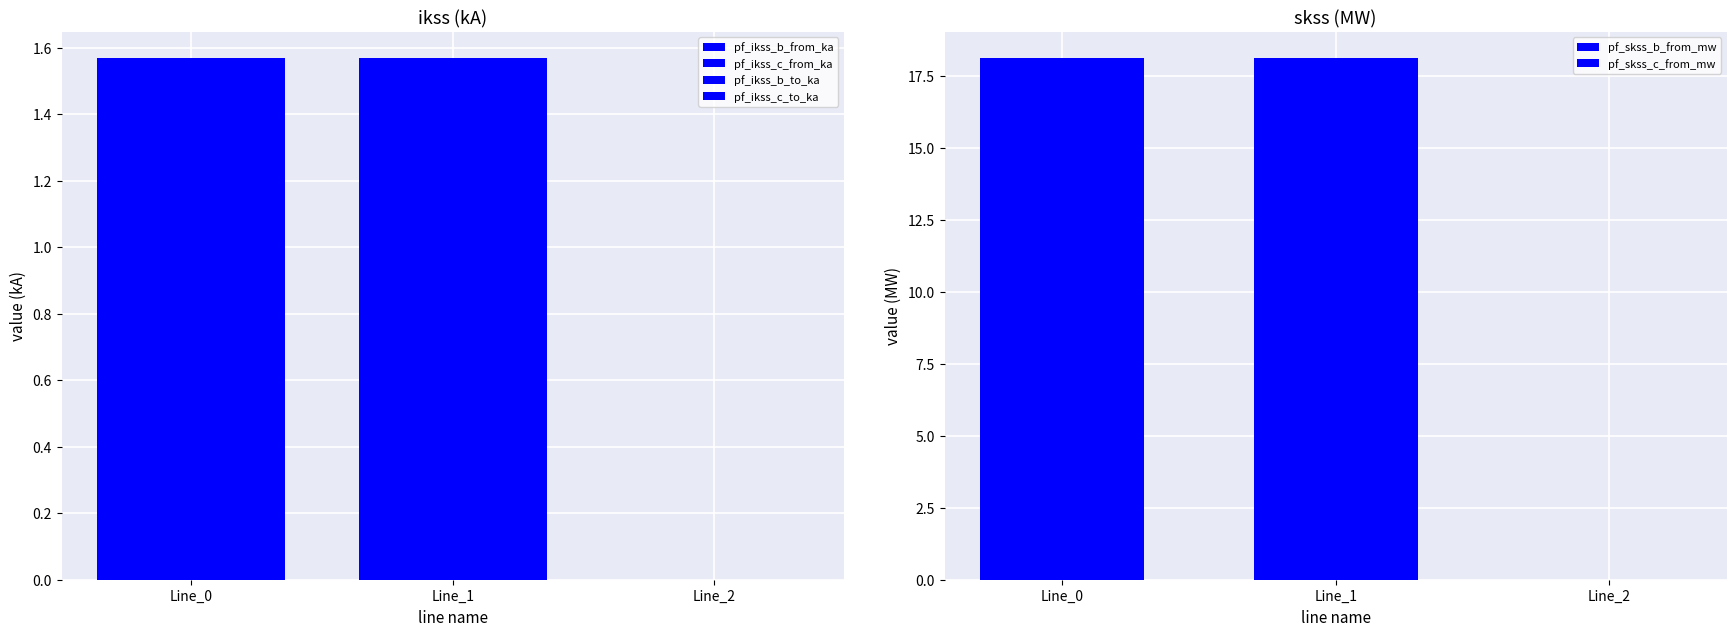

What is the value of the pf_ikss_b_to_ka bar at the 2nd from the left?

1.6